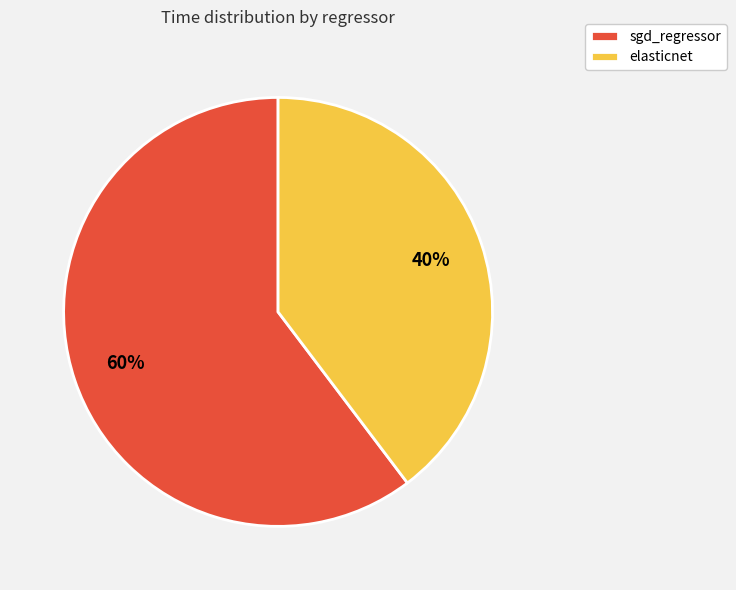

Is it true that sgd_regressor is 72% of the pie?

False